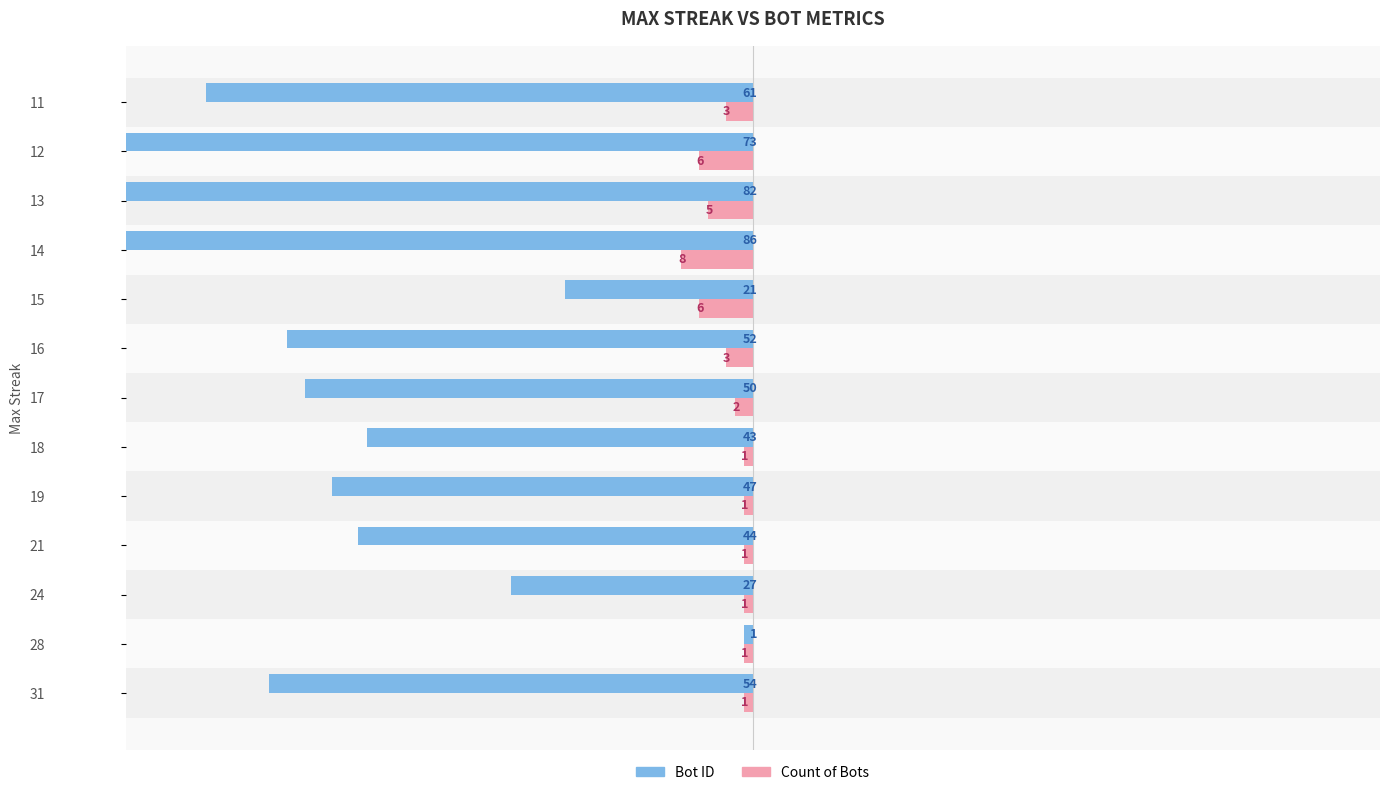

Reading left to right, extract all data points from this chart.

Bot ID: 54	1	27	44	47	43	50	52	21	86	82	73	61
Count of Bots: 1	1	1	1	1	1	2	3	6	8	5	6	3